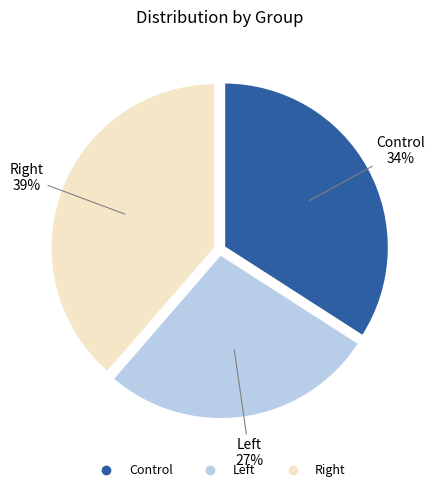

Is there a majority slice in this chart?

No